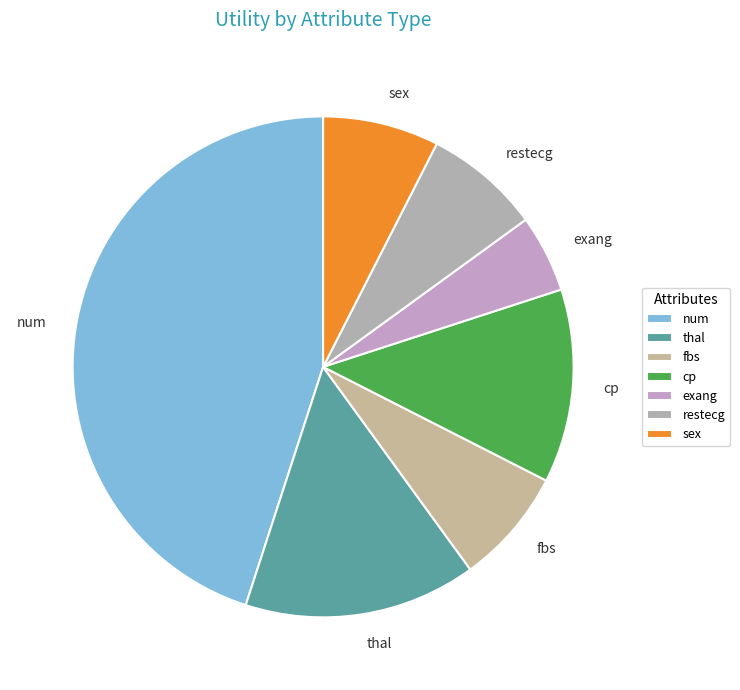

Which category has the biggest portion of the pie?

num